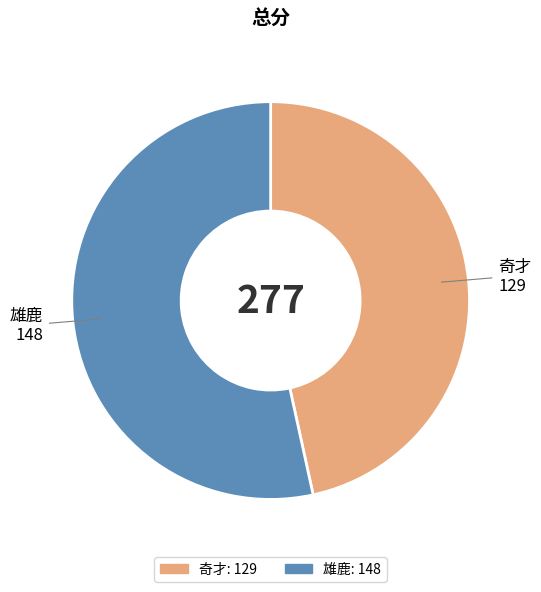

What is the smallest slice in the pie chart?

奇才